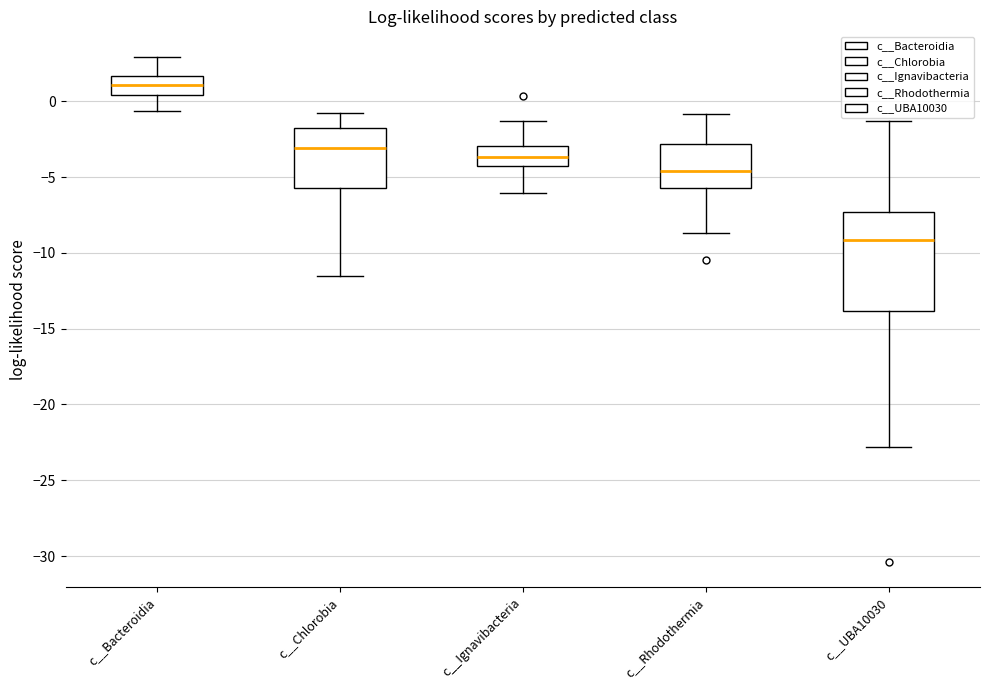

Which box's median line is the highest?

c__Bacteroidia